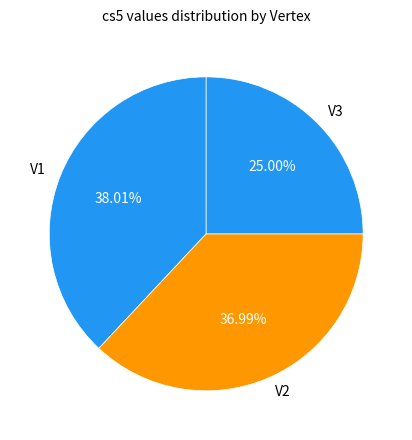

Is it true that V2 is 37% of the pie?

True